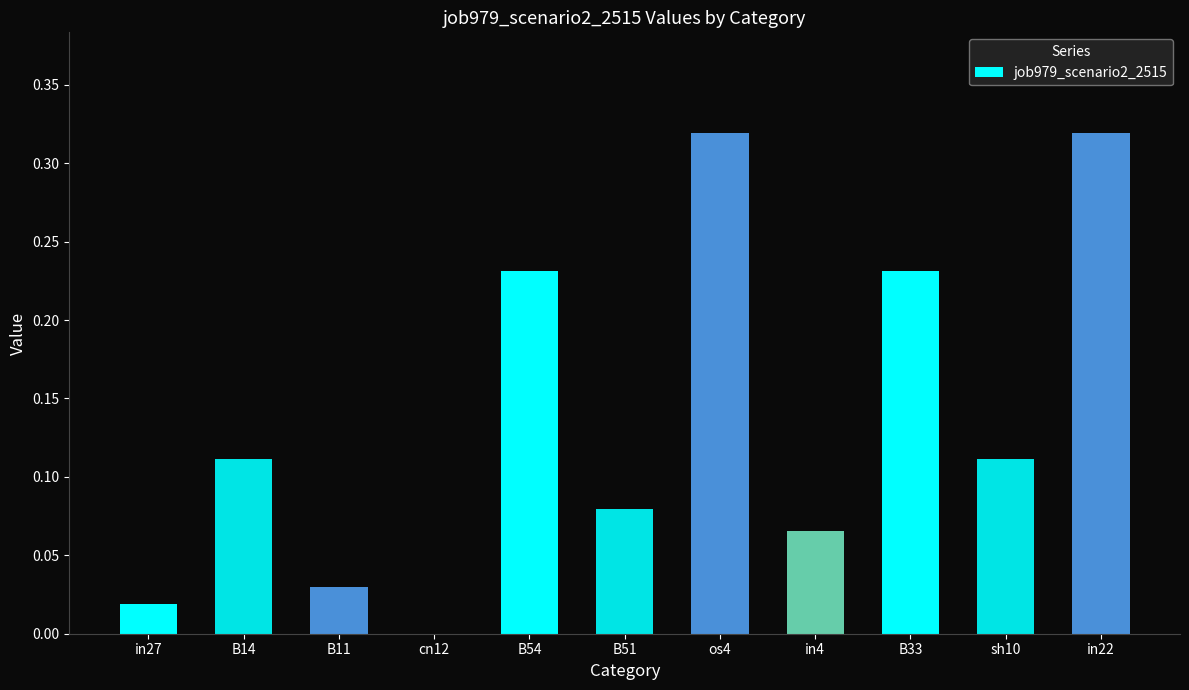

True or false: the data shows 0.2 at in22.

False